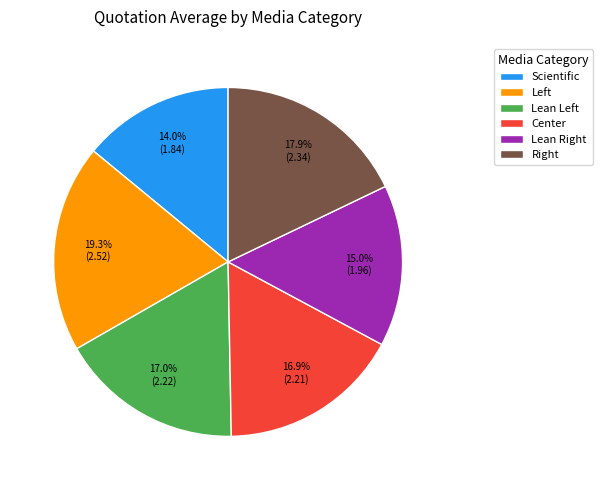

True or false: Scientific accounts for 14% of the total.

True